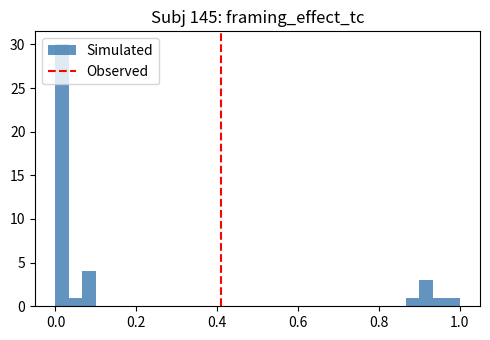

Read against the x-axis, roughly where is the centre of the tallest bar?

0.02